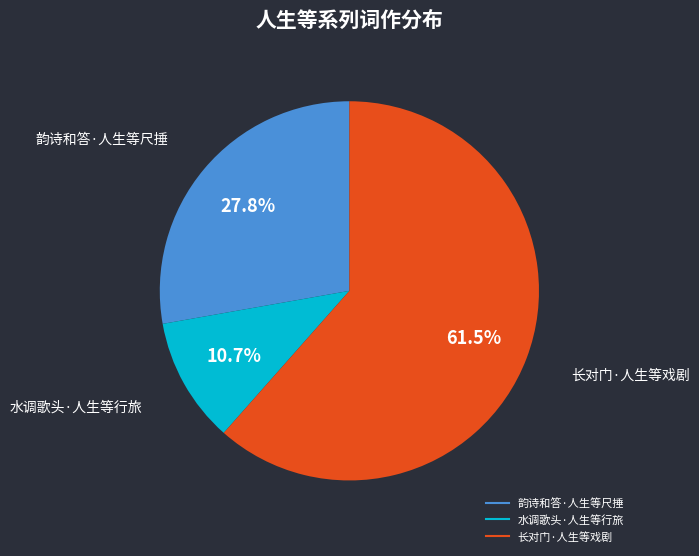

Combined, what portion of the pie is 韵诗和答·人生等尺捶 and 水调歌头·人生等行旅?

38.5%